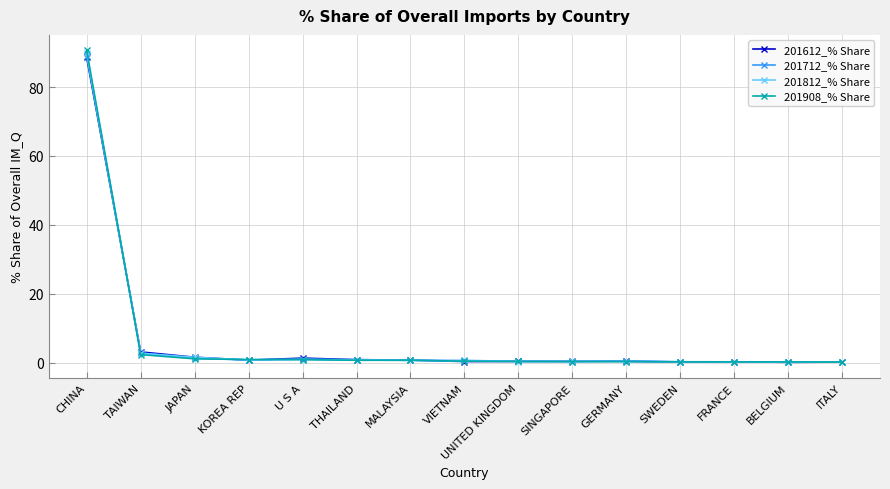

What is the label of the 8th point from the right?

VIETNAM